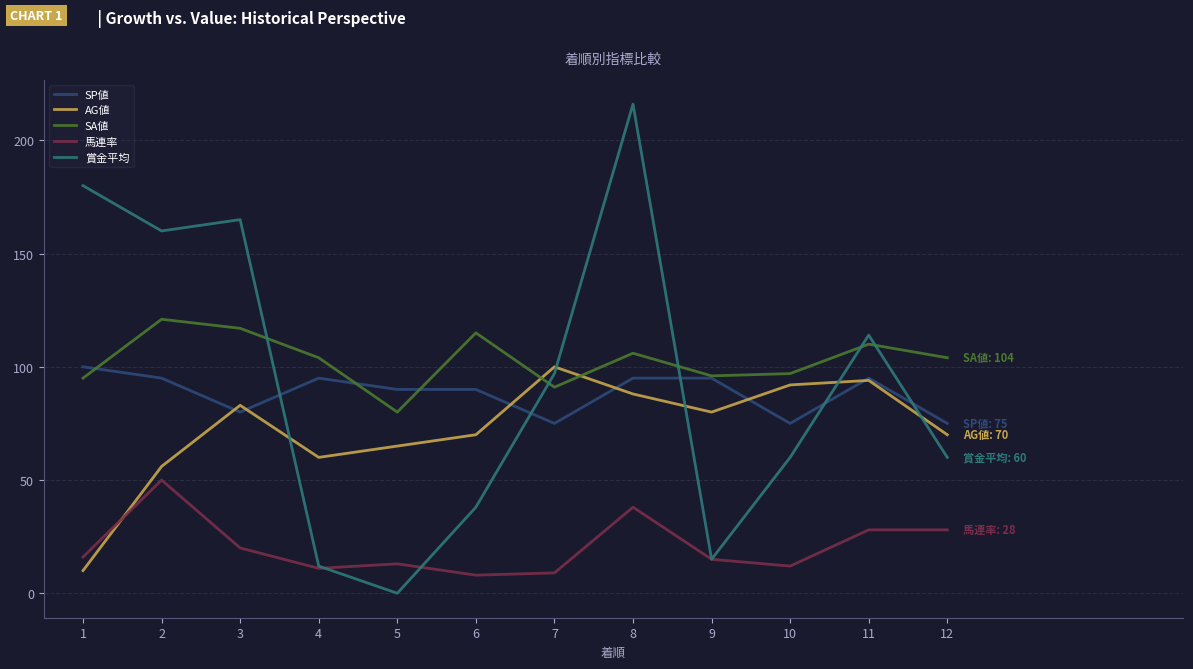

Reading left to right, list all the values displayed in this chart.

SP値: 100	95	80	95	90	90	75	95	95	75	95	75
AG値: 10	56	83	60	65	70	100	88	80	92	94	70
SA値: 95	121	117	104	80	115	91	106	96	97	110	104
馬連率: 16	50	20	11	13	8	9	38	15	12	28	28
賞金平均: 180	160	165	12	0	38	97	216	15	60	114	60